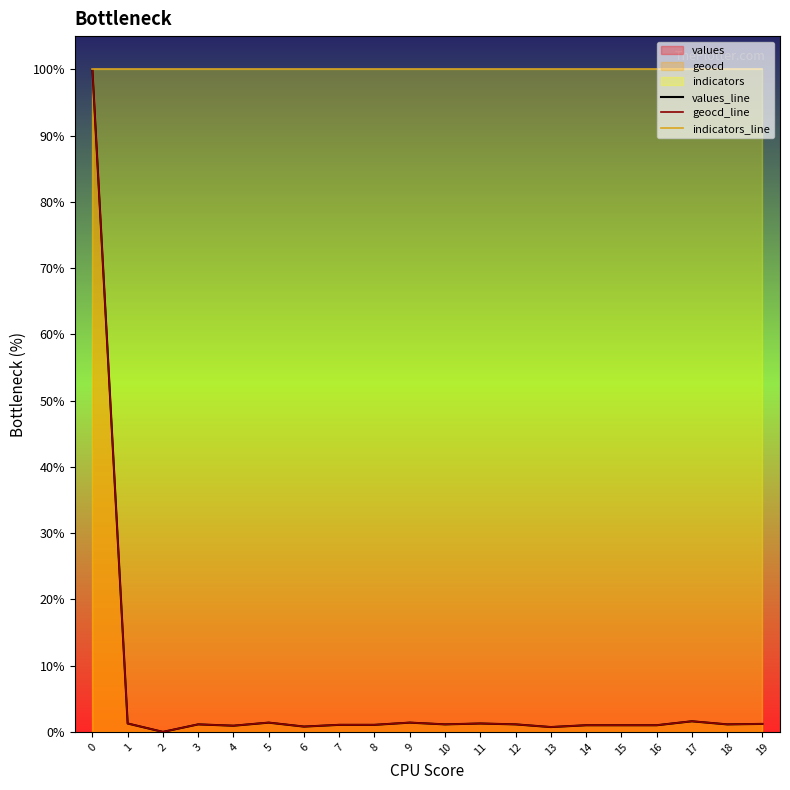

What is the value of the values_line point at the 15th from the left?

1.0